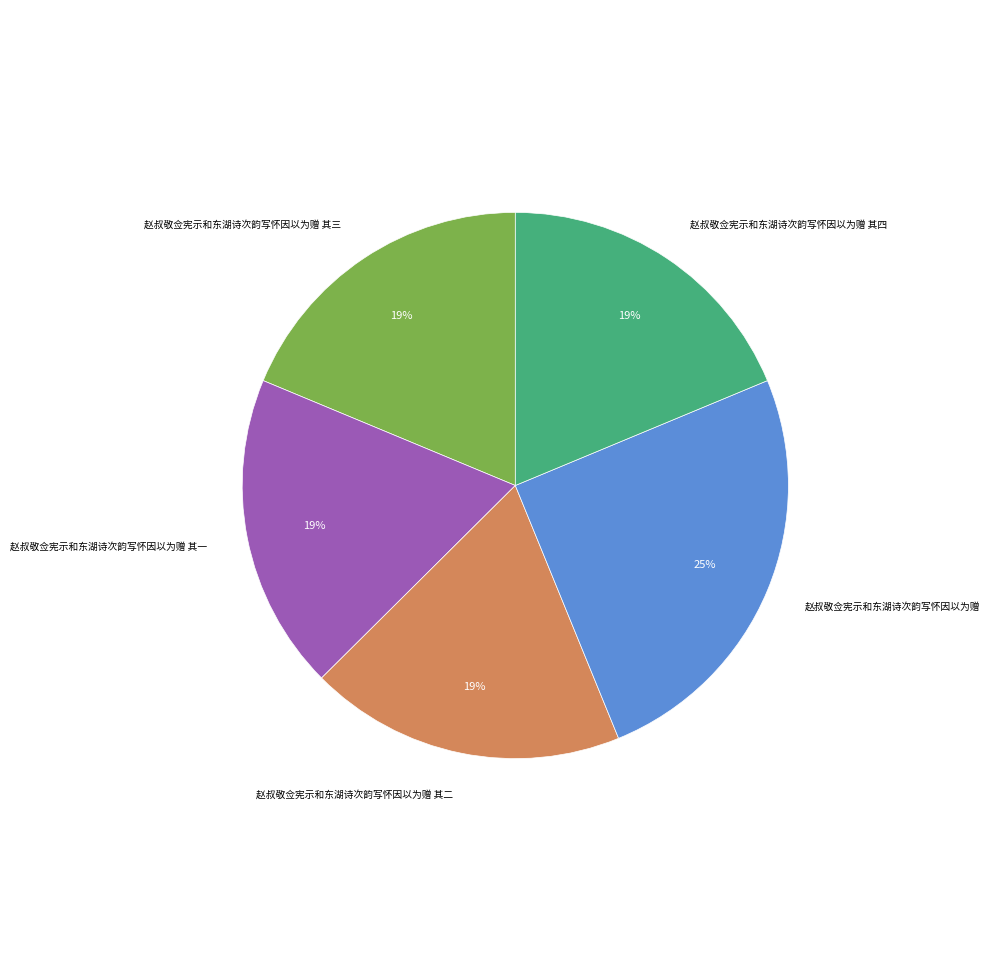

To the nearest percent, what is the difference between the largest and smallest slice percentages?

6%